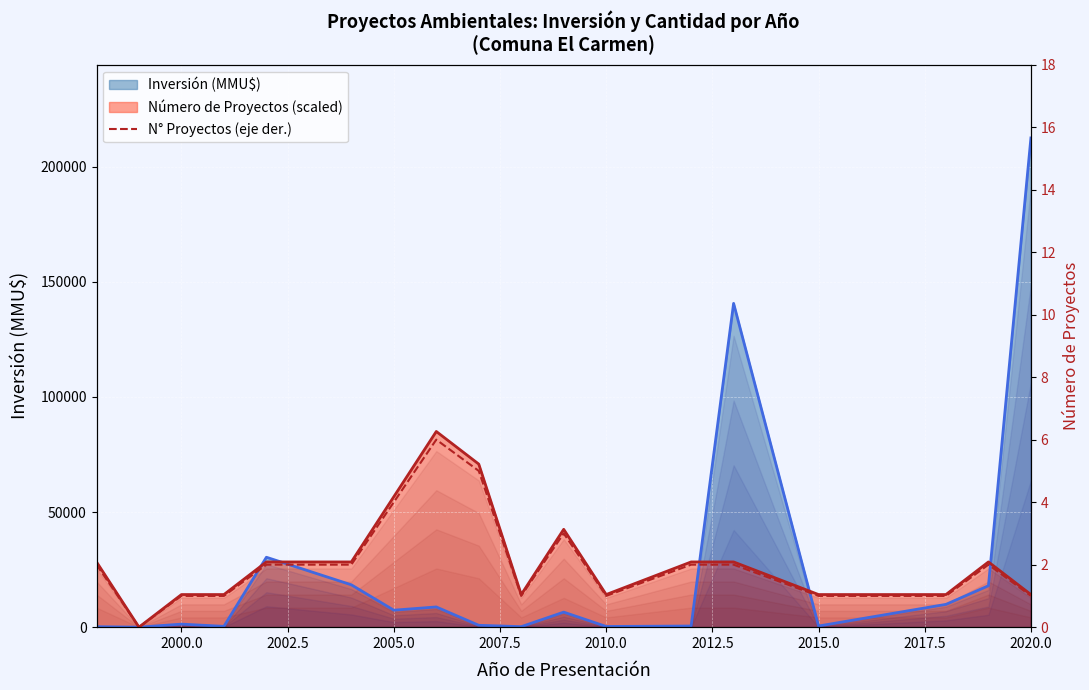

What is the change in value from 2010.0 to 14?

-1